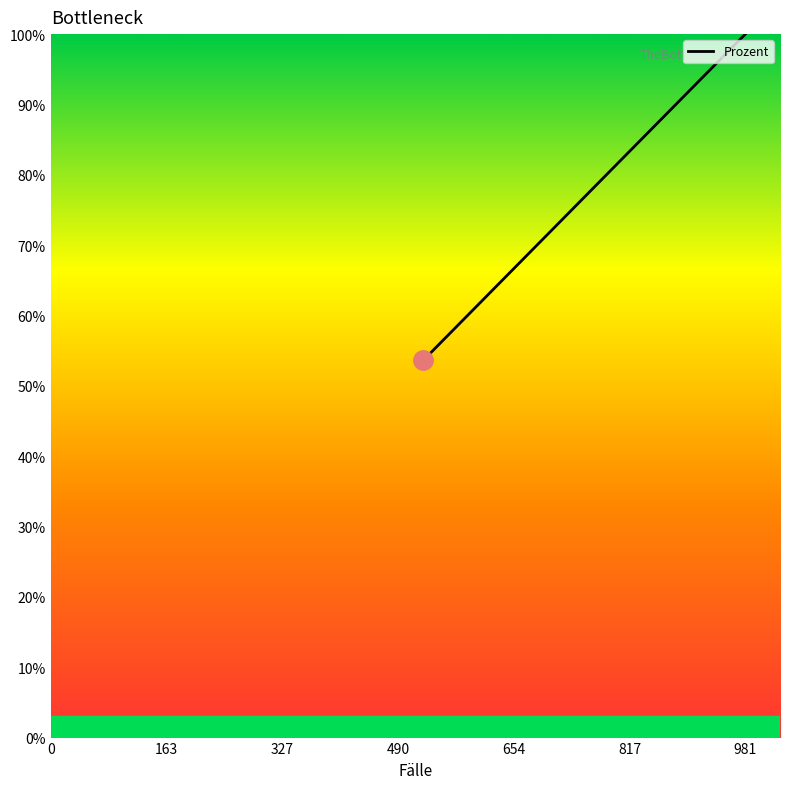

Count the number of values greater than 66.

8